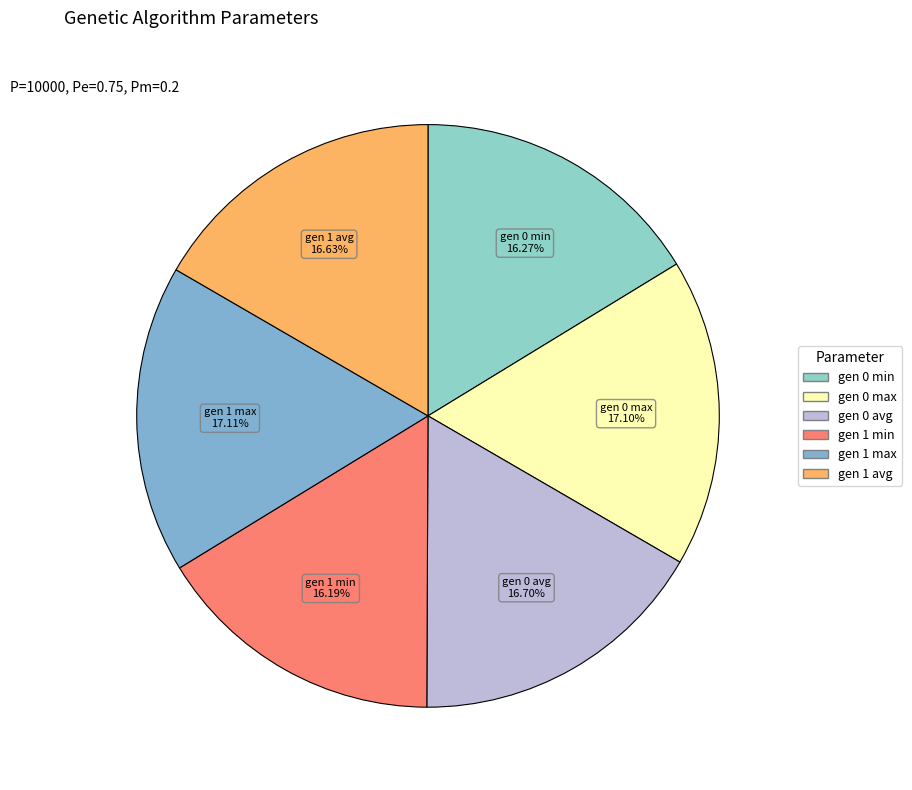

What percentage is the gen 0 max slice, to the nearest percent?

17%